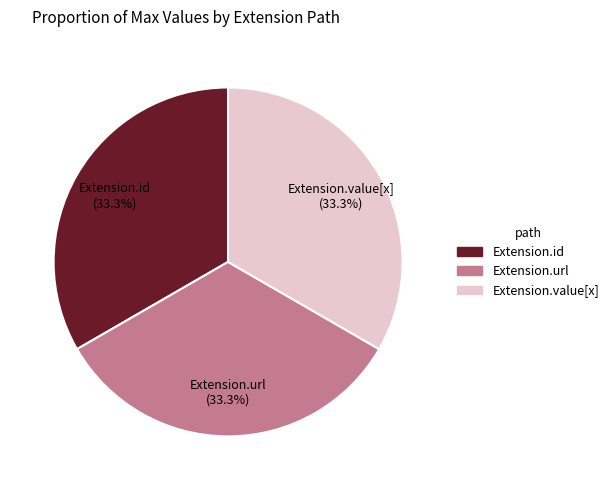

To the nearest percent, what is the difference between the Extension.url and Extension.value[x] slice percentages?

0%